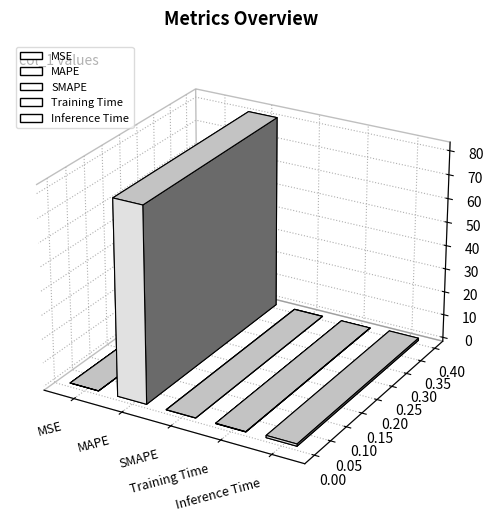

At which label is the value closest to 40?

Inference Time